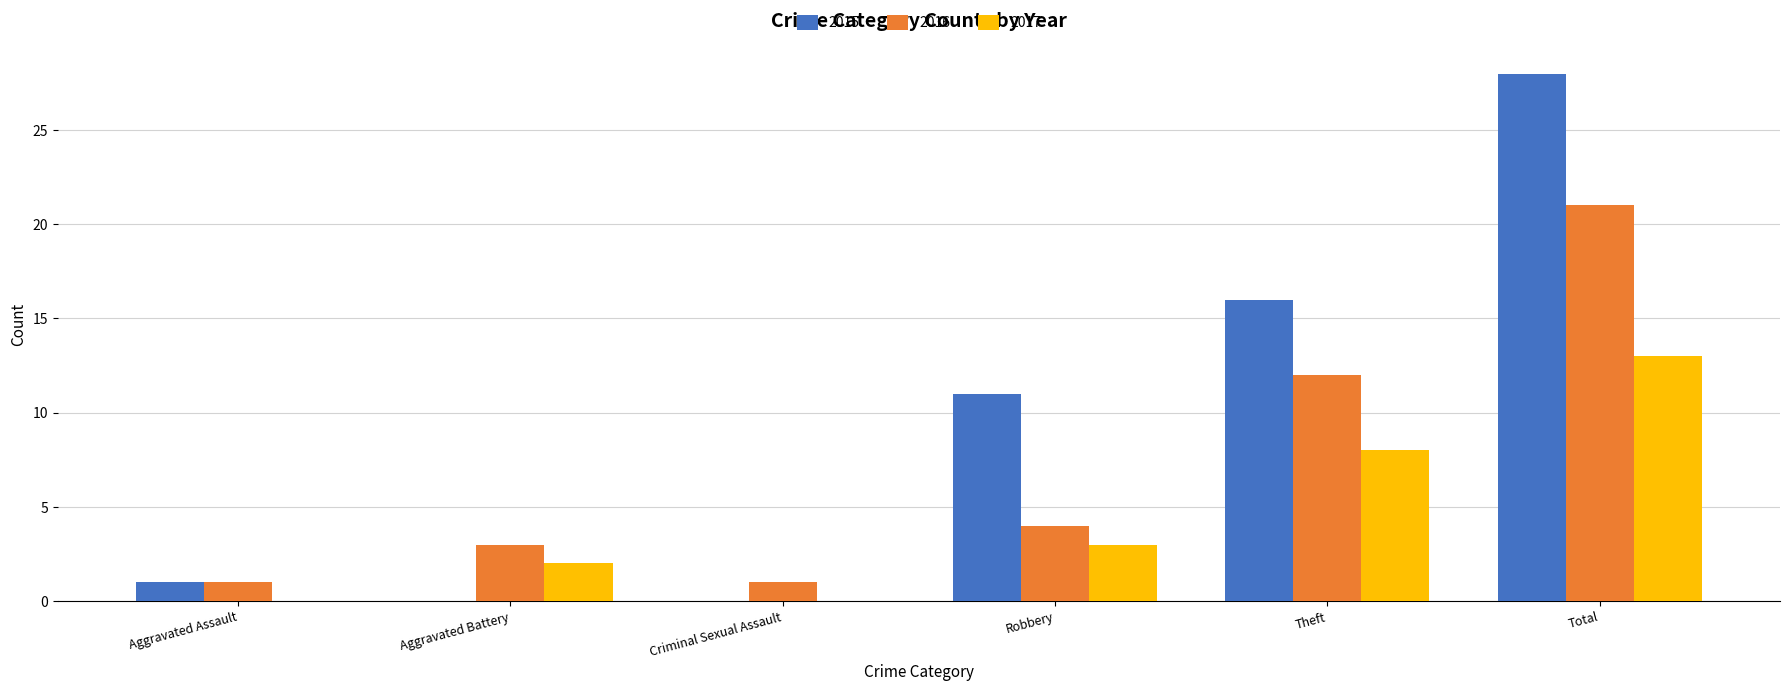

What is the sum of the 2016 values at Criminal Sexual Assault and Aggravated Battery?

4